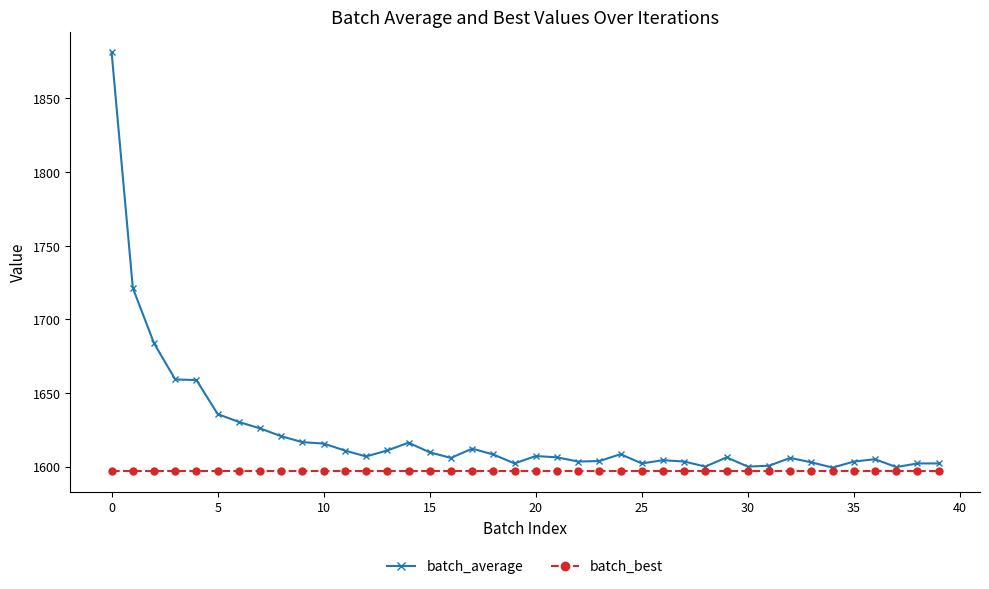

At how many categories does at least one series exceed 1624?

8